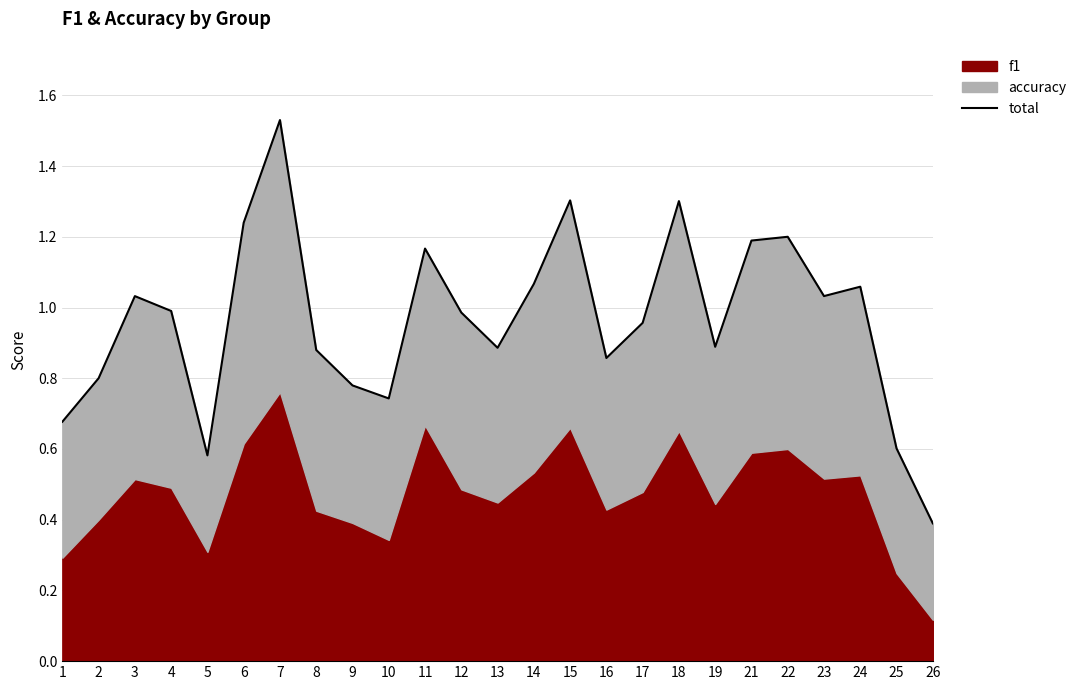

What is the difference between the second highest and second lowest values?

0.7